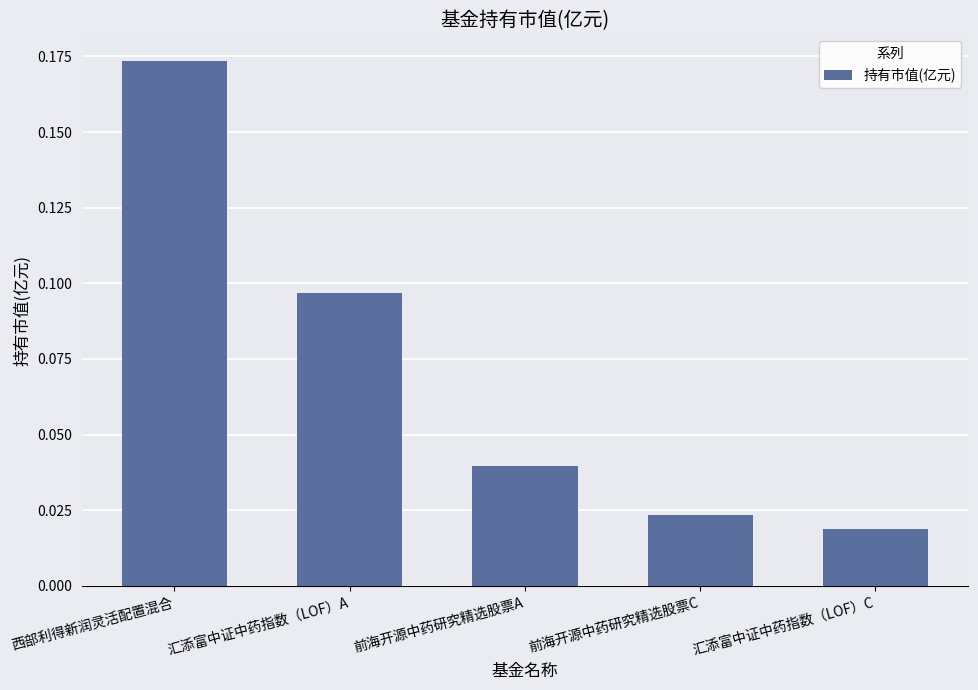

Which category has the lowest value across all series?

汇添富中证中药指数（LOF）C